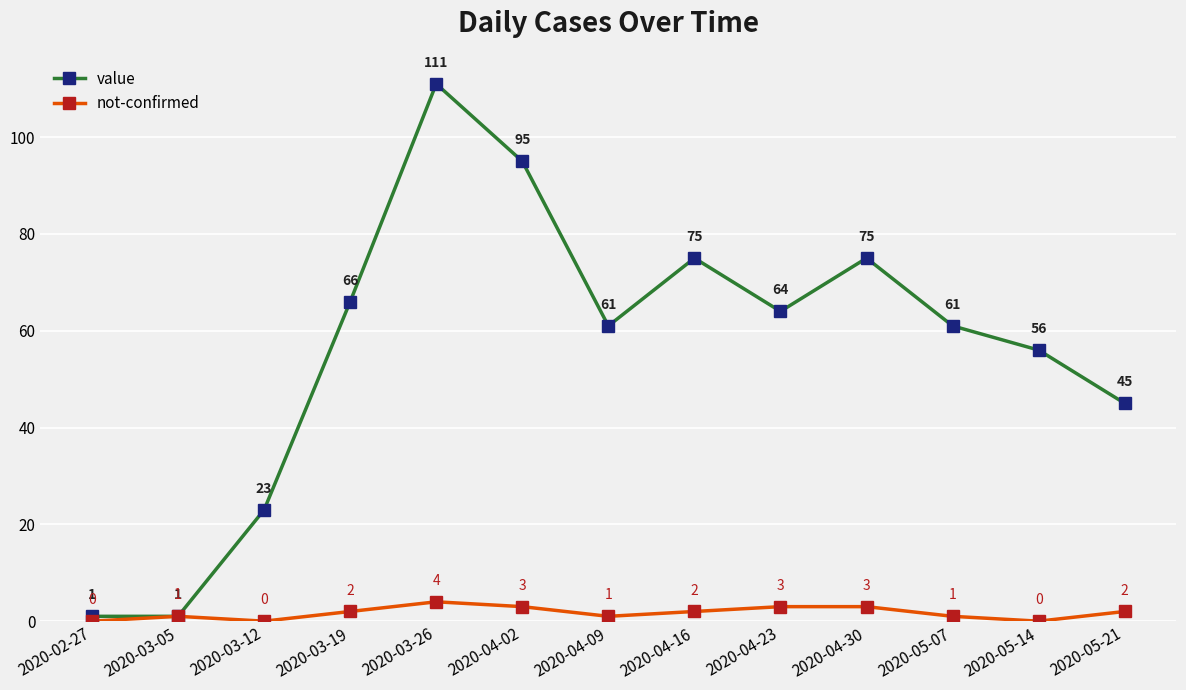

Does the chart have visible grid lines?

Yes